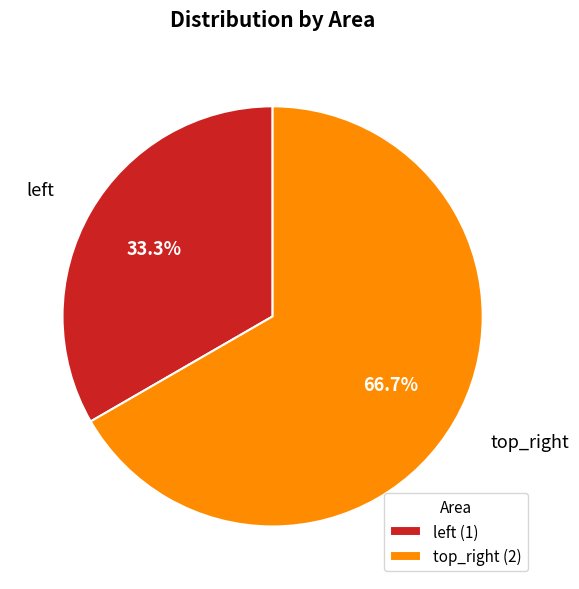

How many segments does this pie chart have?

2